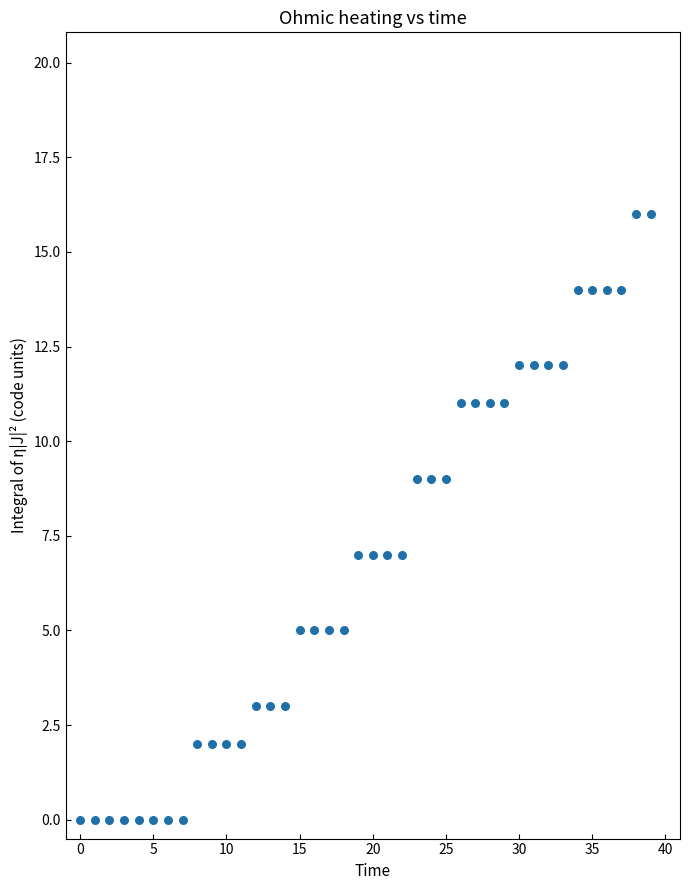

What is the range of Y values (max minus min)?

16